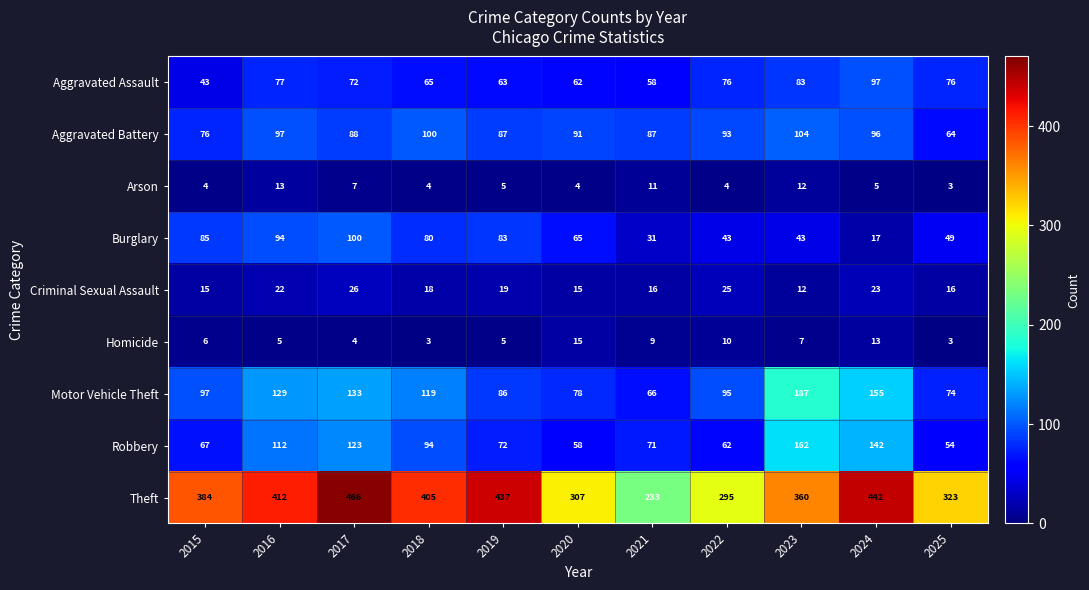

List the series in order of their peak value, lowest first.

Arson, Homicide, Criminal Sexual Assault, Aggravated Assault, Burglary, Aggravated Battery, Robbery, Motor Vehicle Theft, Theft